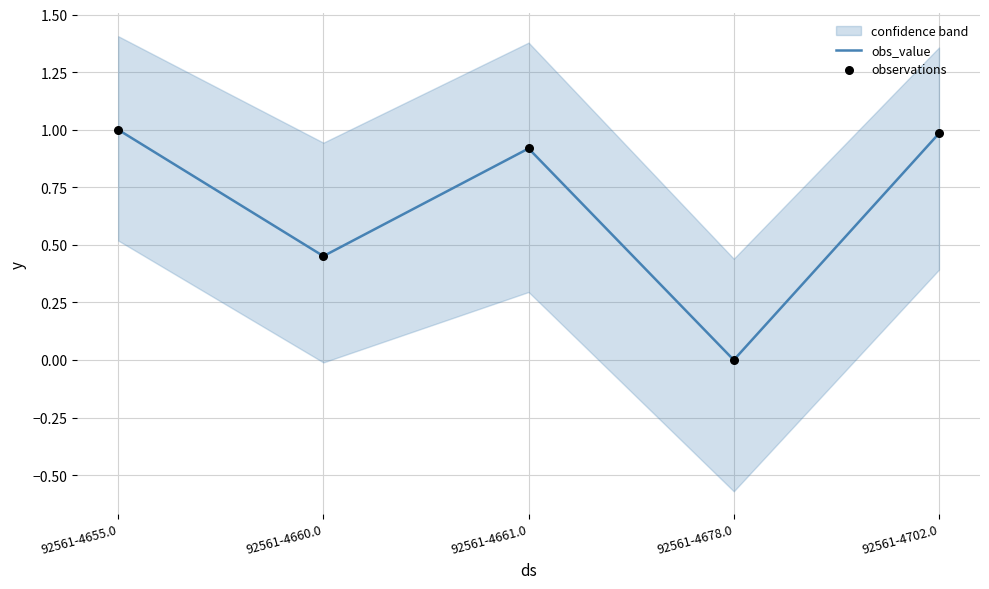

The value of obs_value at 92561-4660.0 is 0.2. True or false?

False